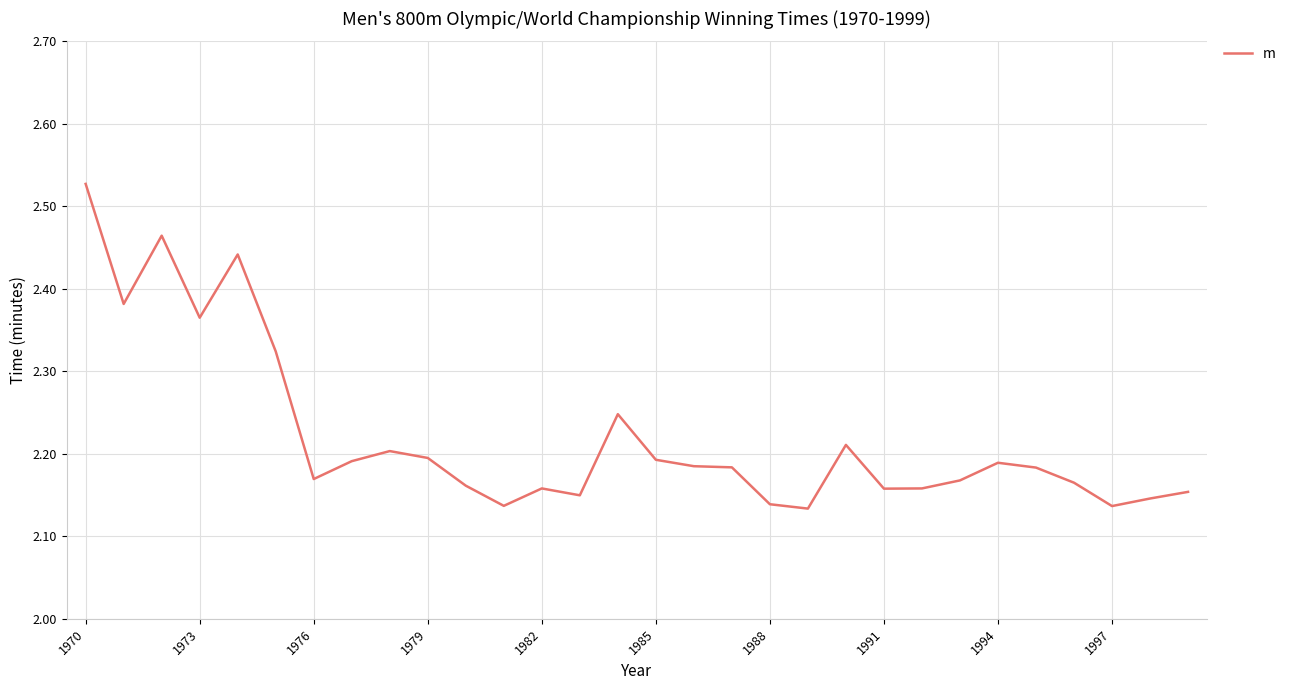

True or false: there are more than 2 points higher than both neighbors.

True